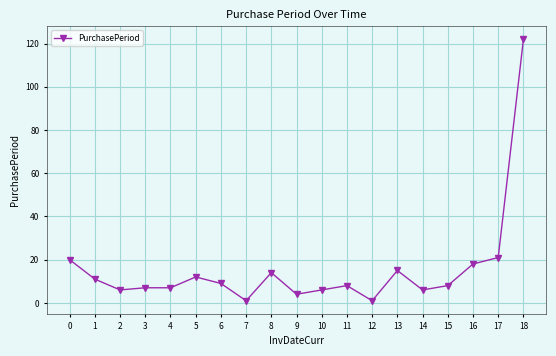

Is it true that the value at 8 is 7?

False